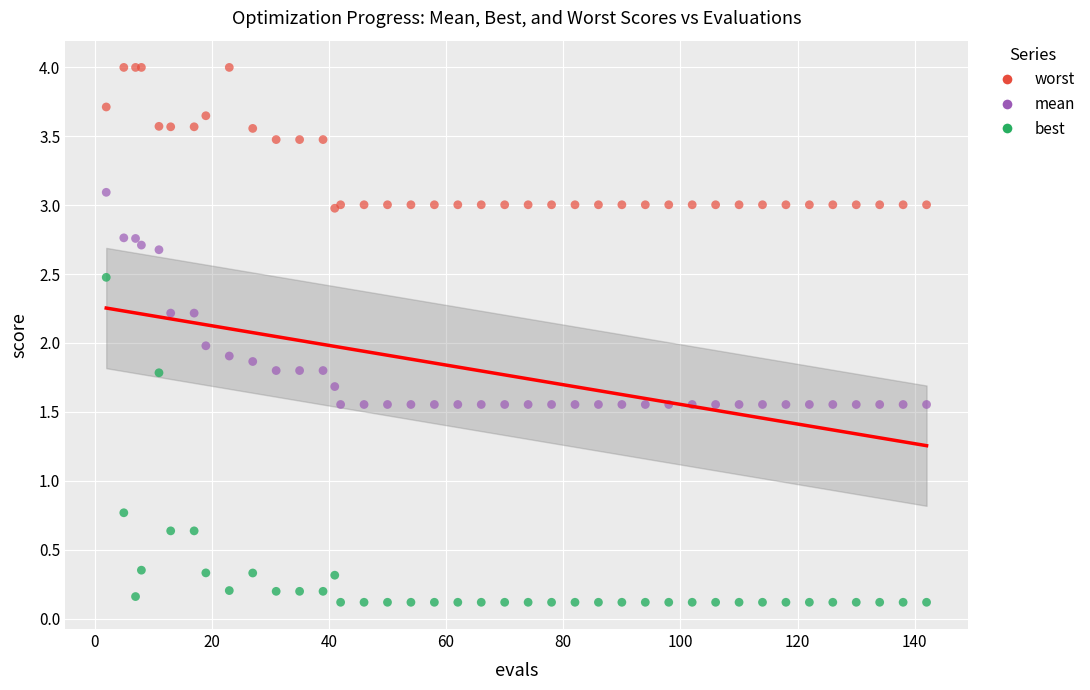

What are all the series names shown in the legend?

worst, mean, best